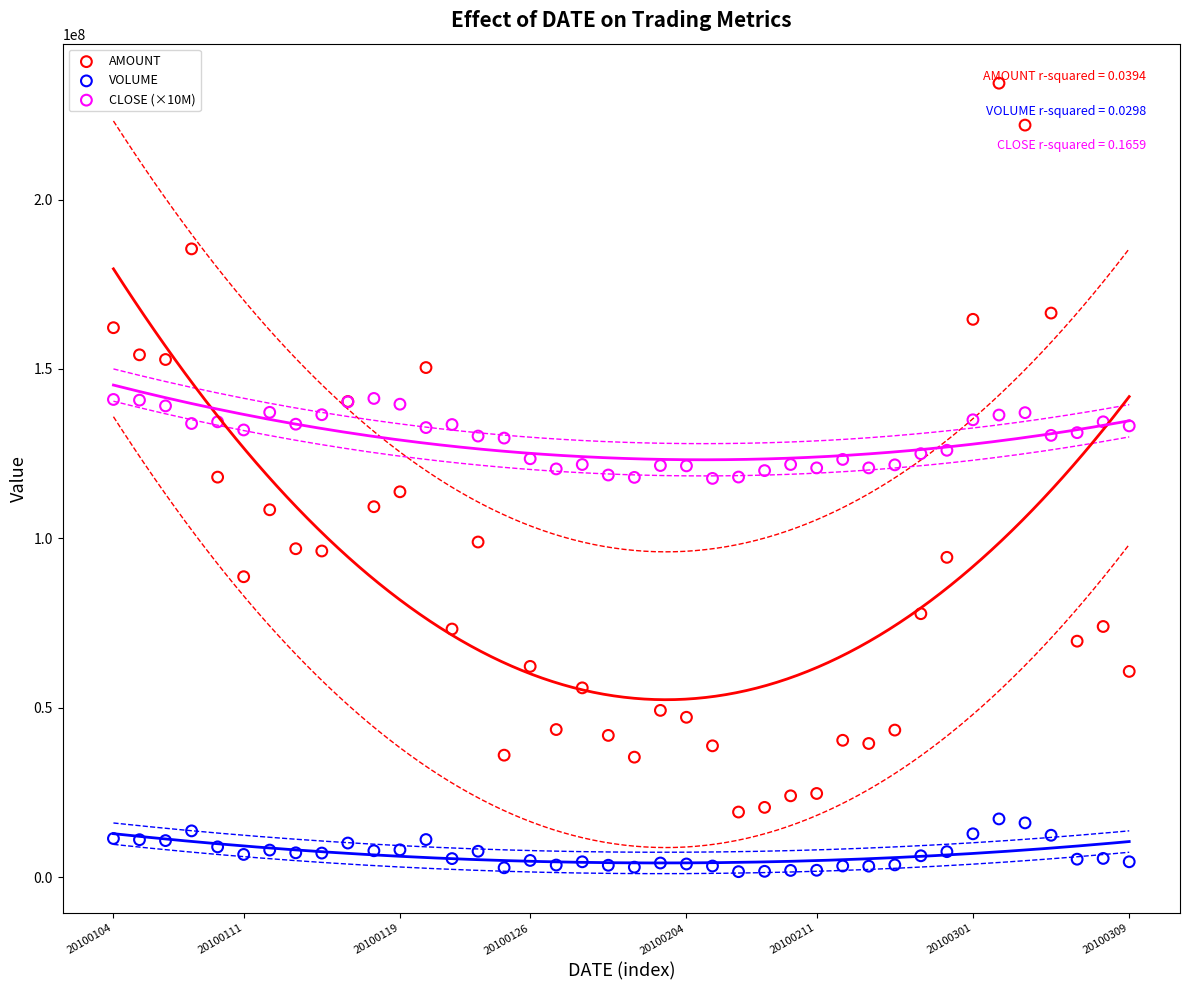

Which series reaches the maximum Y coordinate?

AMOUNT